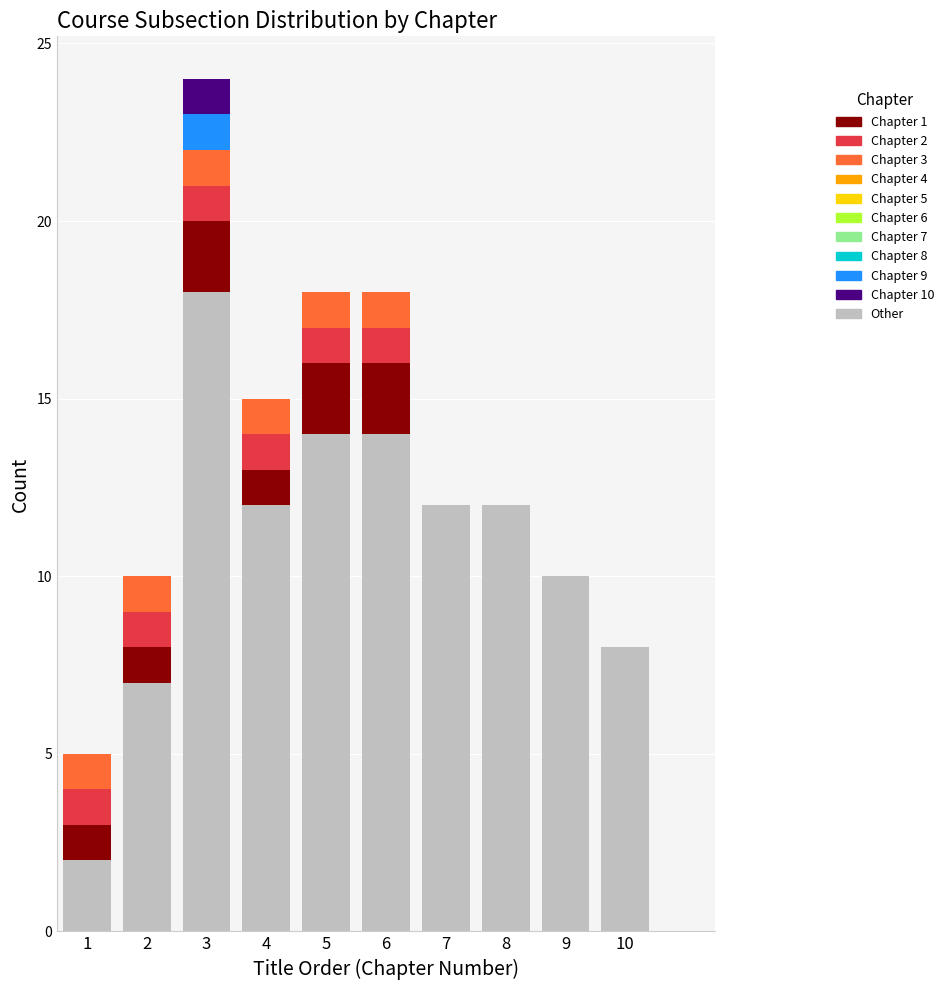

What is the maximum value for Other?

18